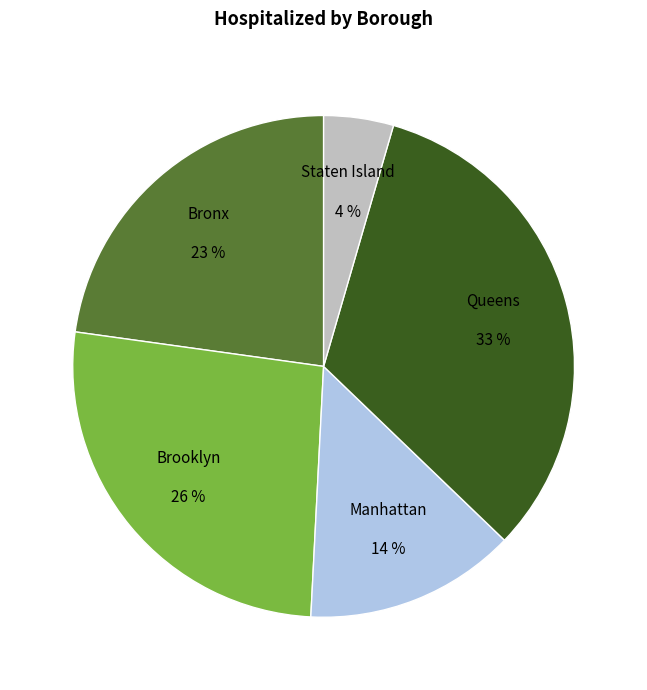

Which has a higher value, Manhattan 14 % or Queens 33 %?

Queens 33 %